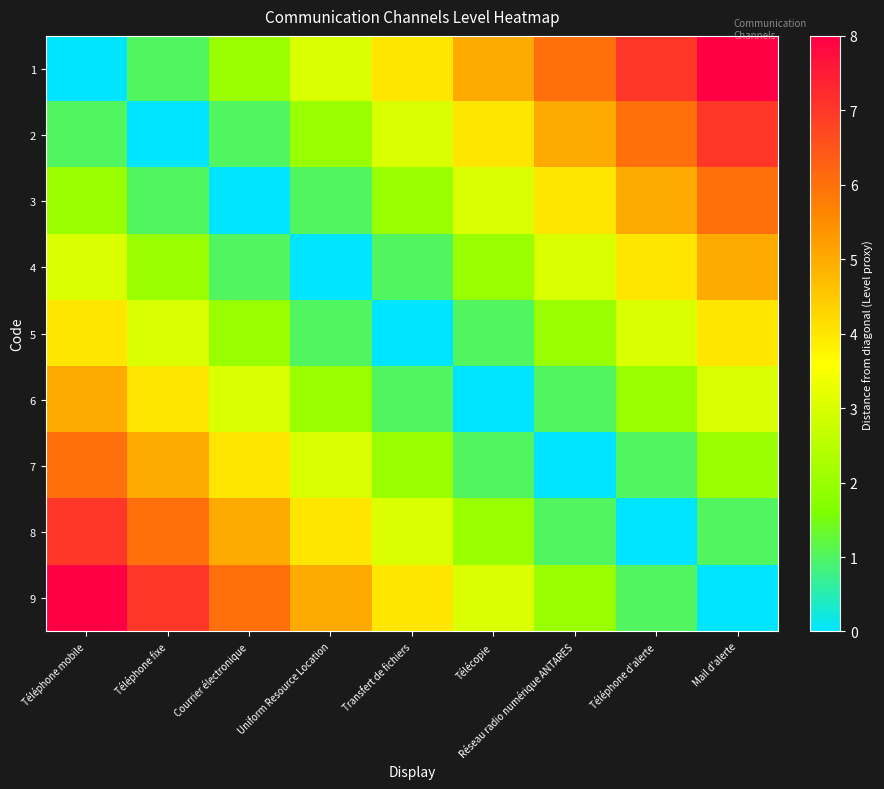

Reading right to left, transcribe all the data shown in this chart.

1: Mail d'alerte=8	Téléphone d'alerte=7	Réseau radio numérique ANTARES=6	Télécopie=5	Transfert de fichiers=4	Uniform Resource Location=3	Courrier électronique=2	Téléphone fixe=1	Téléphone mobile=0
2: Mail d'alerte=7	Téléphone d'alerte=6	Réseau radio numérique ANTARES=5	Télécopie=4	Transfert de fichiers=3	Uniform Resource Location=2	Courrier électronique=1	Téléphone fixe=0	Téléphone mobile=1
3: Mail d'alerte=6	Téléphone d'alerte=5	Réseau radio numérique ANTARES=4	Télécopie=3	Transfert de fichiers=2	Uniform Resource Location=1	Courrier électronique=0	Téléphone fixe=1	Téléphone mobile=2
4: Mail d'alerte=5	Téléphone d'alerte=4	Réseau radio numérique ANTARES=3	Télécopie=2	Transfert de fichiers=1	Uniform Resource Location=0	Courrier électronique=1	Téléphone fixe=2	Téléphone mobile=3
5: Mail d'alerte=4	Téléphone d'alerte=3	Réseau radio numérique ANTARES=2	Télécopie=1	Transfert de fichiers=0	Uniform Resource Location=1	Courrier électronique=2	Téléphone fixe=3	Téléphone mobile=4
6: Mail d'alerte=3	Téléphone d'alerte=2	Réseau radio numérique ANTARES=1	Télécopie=0	Transfert de fichiers=1	Uniform Resource Location=2	Courrier électronique=3	Téléphone fixe=4	Téléphone mobile=5
7: Mail d'alerte=2	Téléphone d'alerte=1	Réseau radio numérique ANTARES=0	Télécopie=1	Transfert de fichiers=2	Uniform Resource Location=3	Courrier électronique=4	Téléphone fixe=5	Téléphone mobile=6
8: Mail d'alerte=1	Téléphone d'alerte=0	Réseau radio numérique ANTARES=1	Télécopie=2	Transfert de fichiers=3	Uniform Resource Location=4	Courrier électronique=5	Téléphone fixe=6	Téléphone mobile=7
9: Mail d'alerte=0	Téléphone d'alerte=1	Réseau radio numérique ANTARES=2	Télécopie=3	Transfert de fichiers=4	Uniform Resource Location=5	Courrier électronique=6	Téléphone fixe=7	Téléphone mobile=8